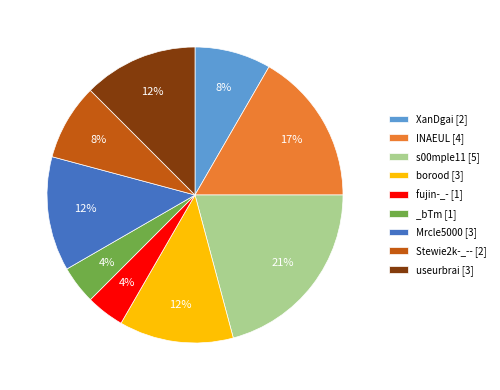

To the nearest percent, what is the average slice percentage?

11%